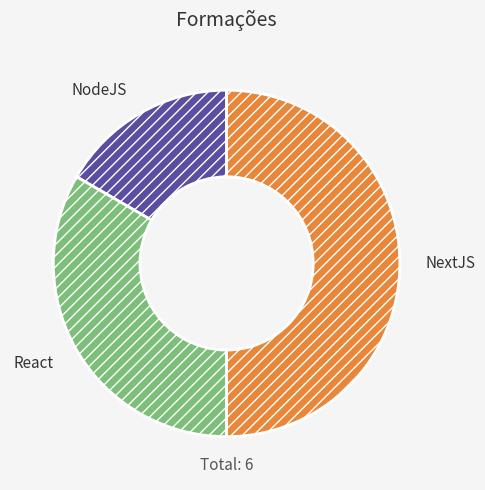

Which category has the biggest portion of the pie?

NextJS